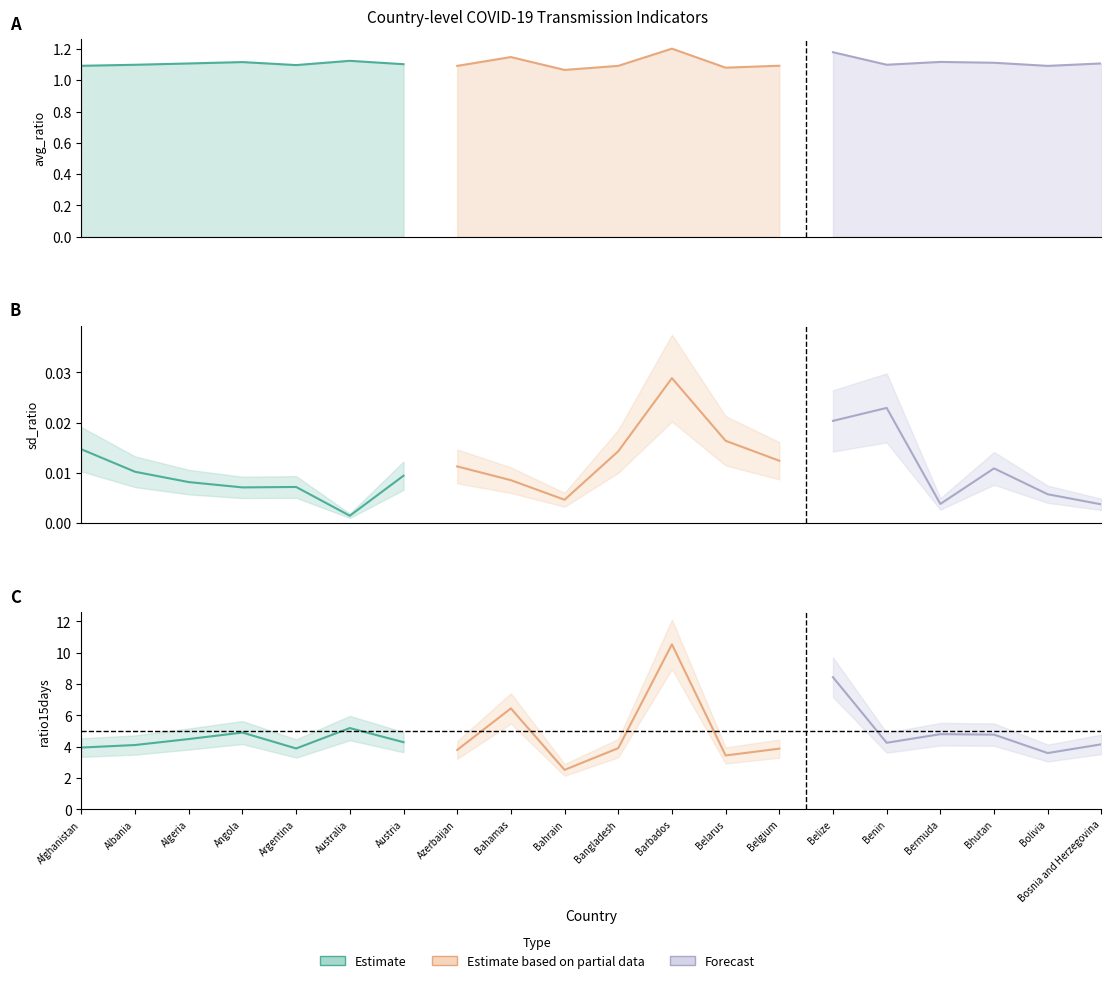

Rank the series by their average value, from highest to lowest.

ratio15days, avg_ratio, sd_ratio